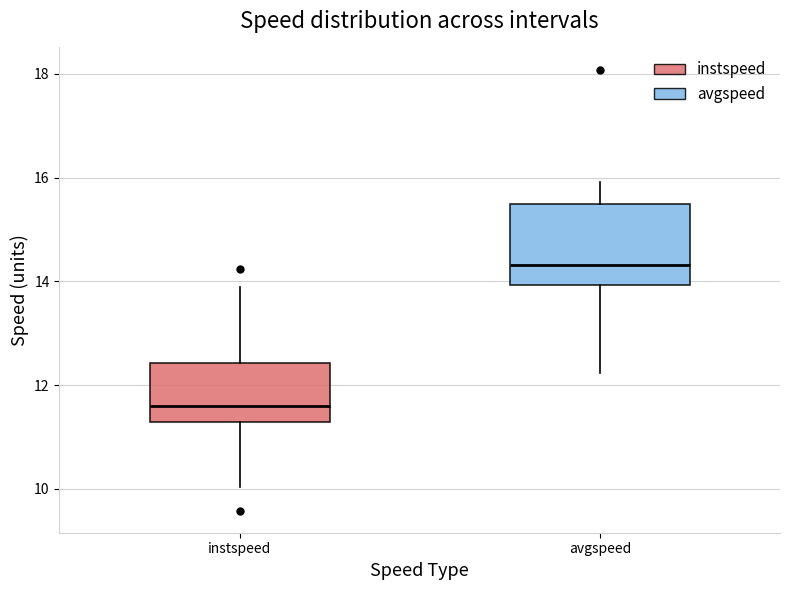

Comparing the boxes themselves (not the whiskers), which one is the tallest?

avgspeed